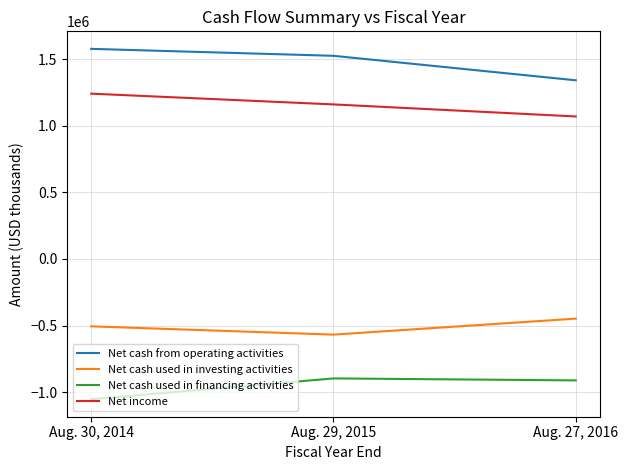

Where is Net cash used in investing activities nearest to the value -507939?

Aug. 30, 2014